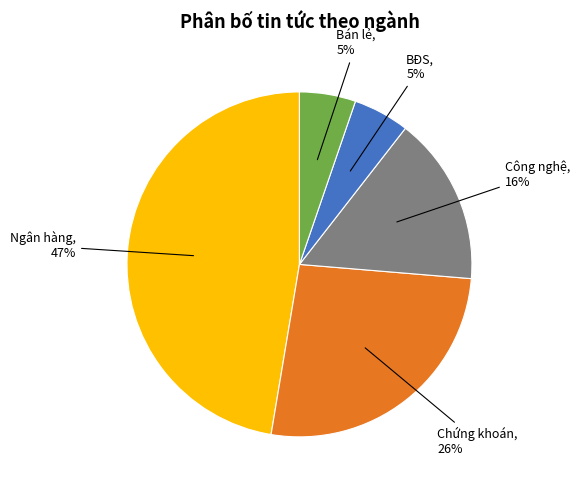

Does any single category account for the majority?

No